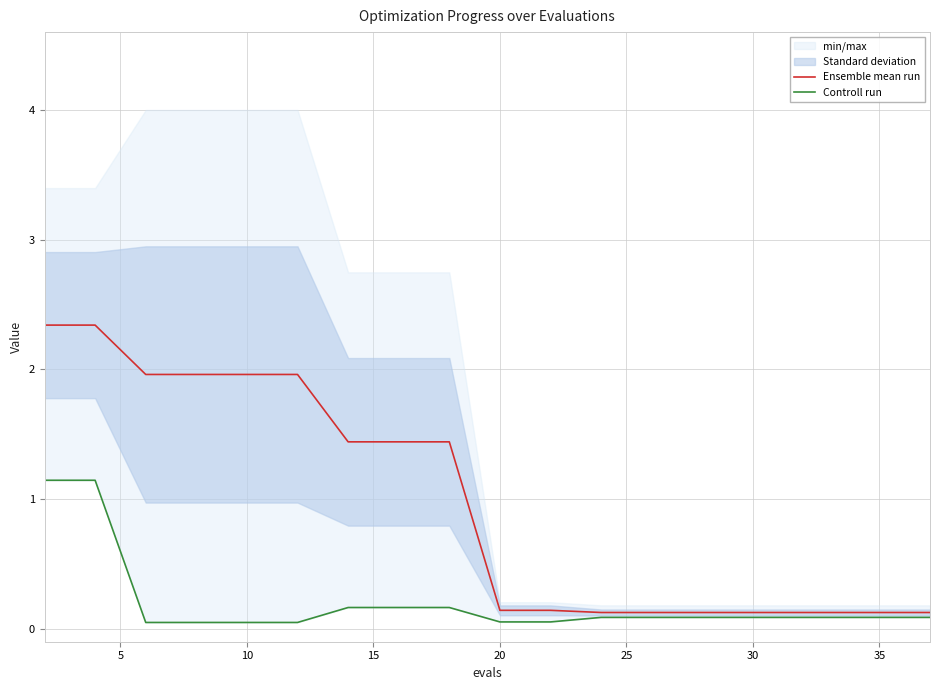

The value of Ensemble mean run at 20 is 0.1. True or false?

True